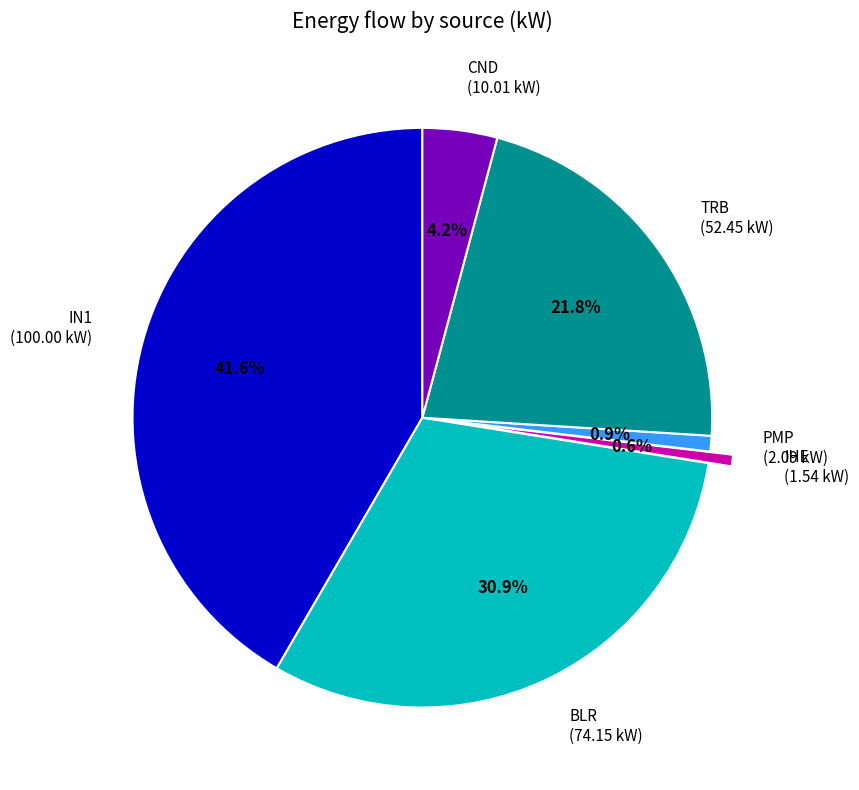

Is there any slice that represents more than half of the pie?

No